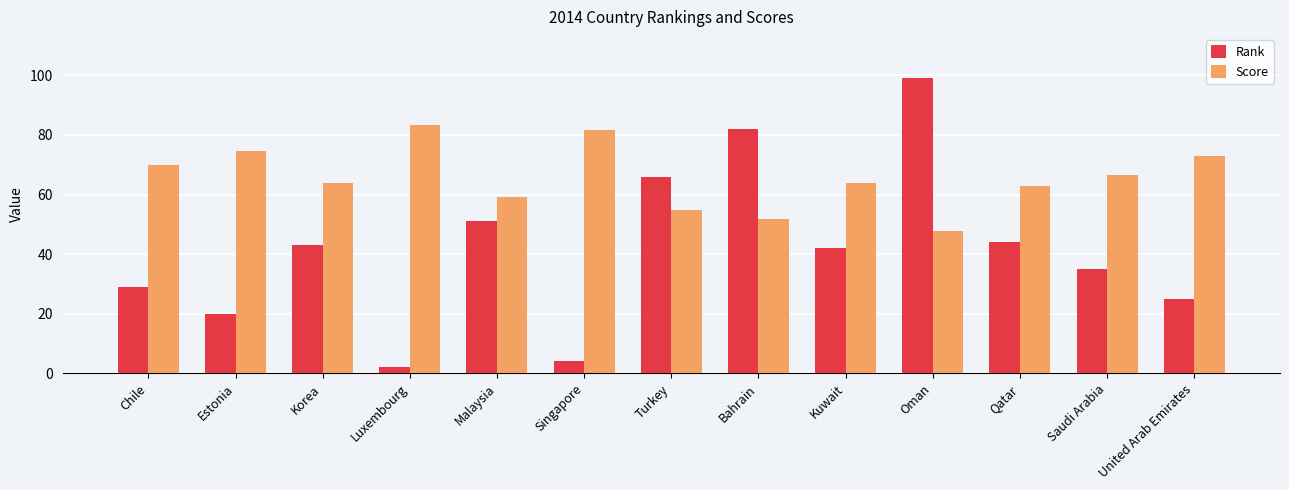

The value of Rank at Turkey is 14.2. True or false?

False